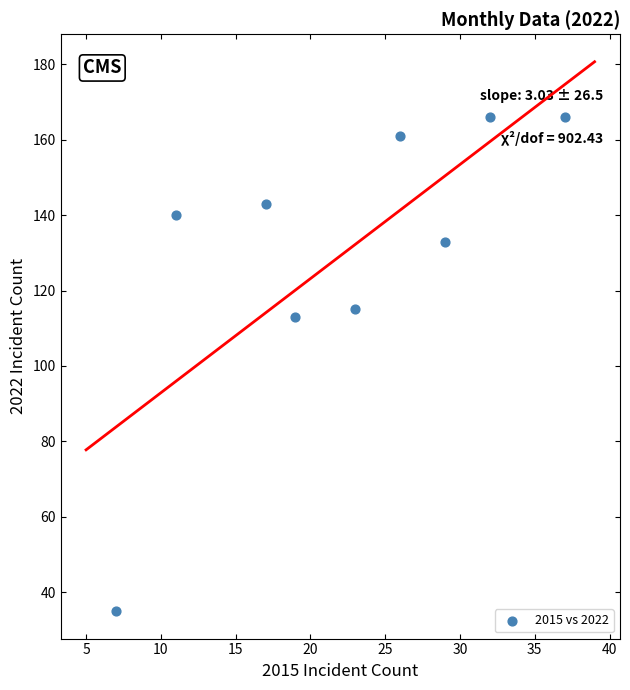

What Y value in the scatter plot is closest to 100?

113